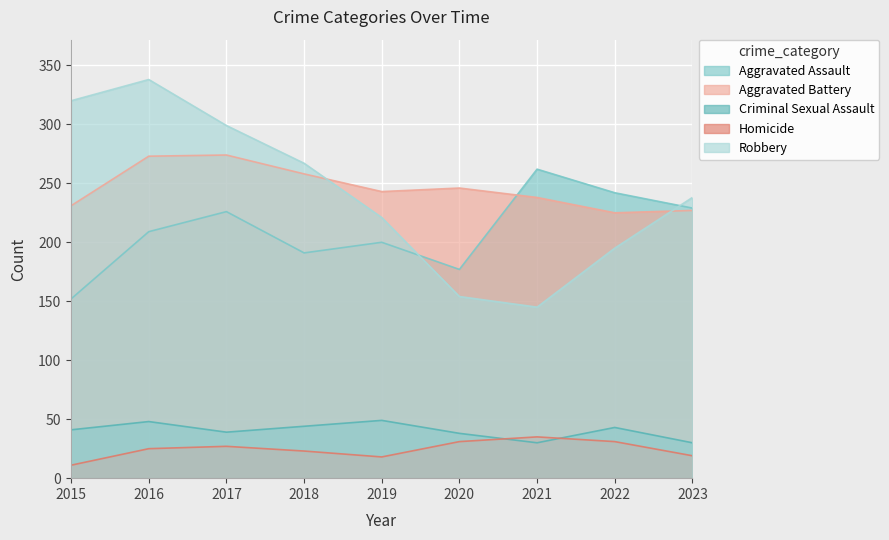

True or false: Homicide and Aggravated Assault intersect in this chart.

False